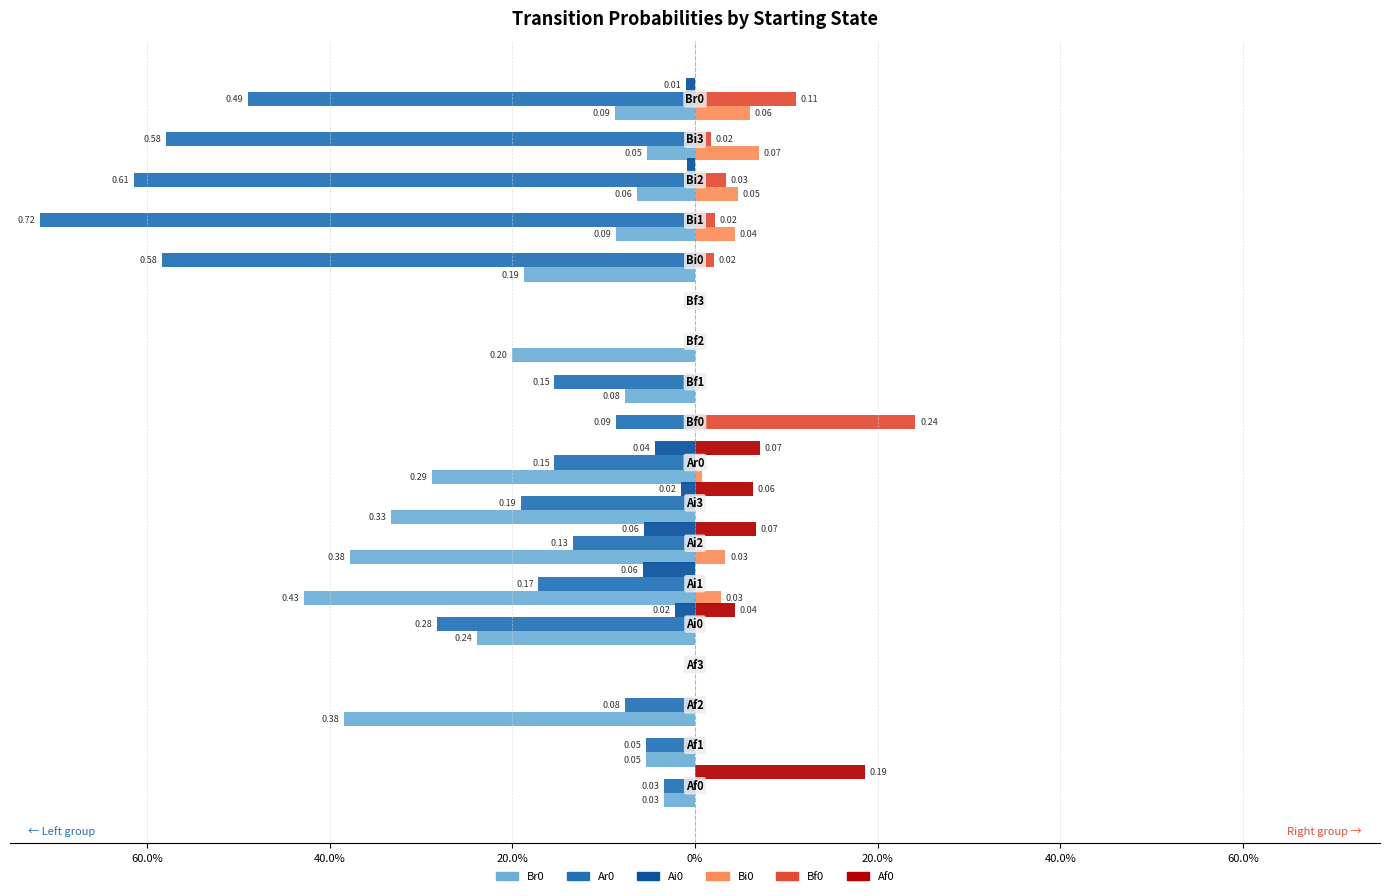

How many bars are there in total?

108